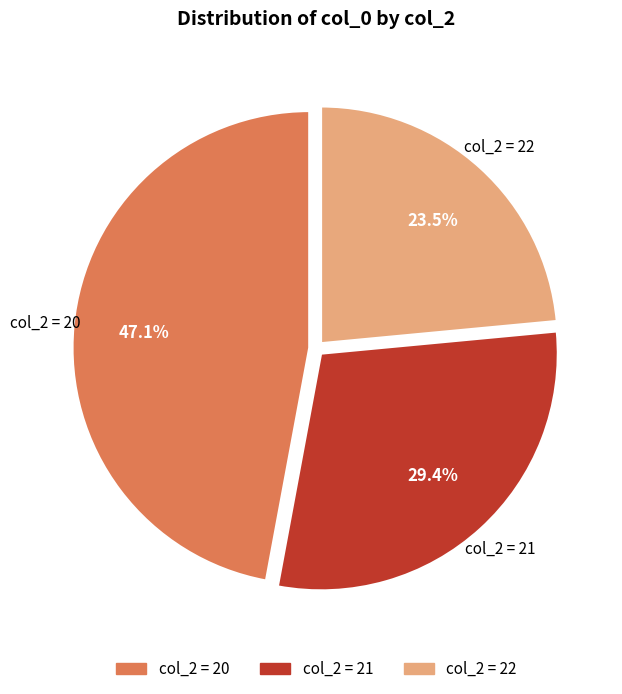

What is the ratio of the value at col_2 = 22 to the value at col_2 = 21?

0.8